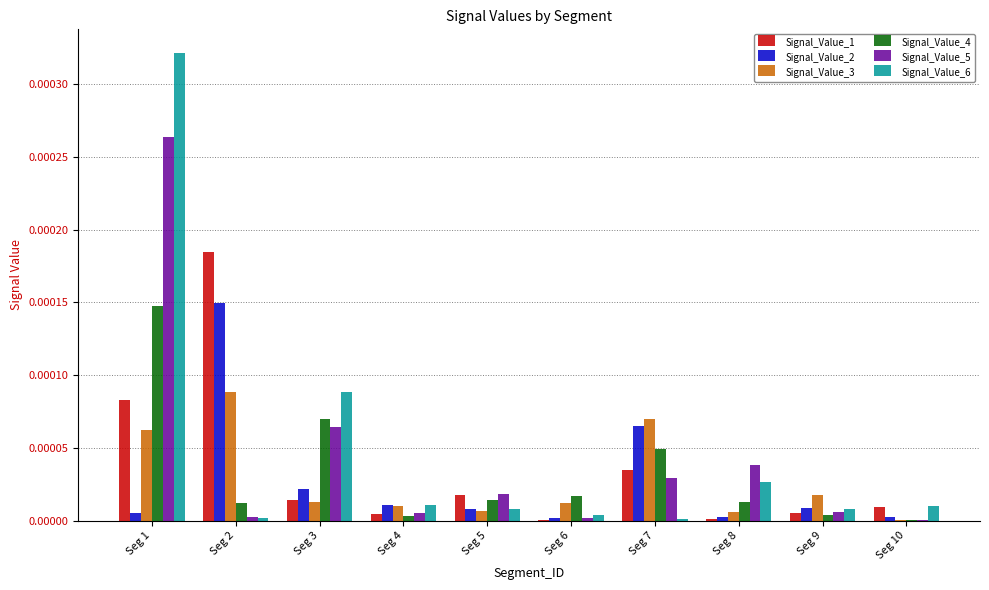

At which category is the sum across all series the highest?

Seg 1